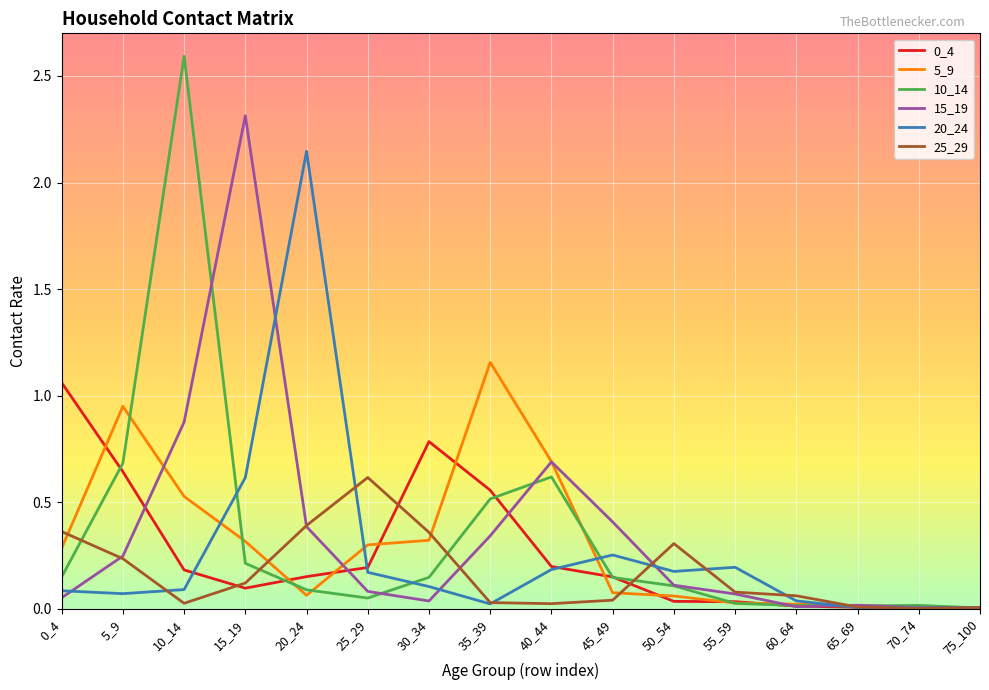

In 25_29, how many points are higher than both neighbors (excluding endpoints)?

2